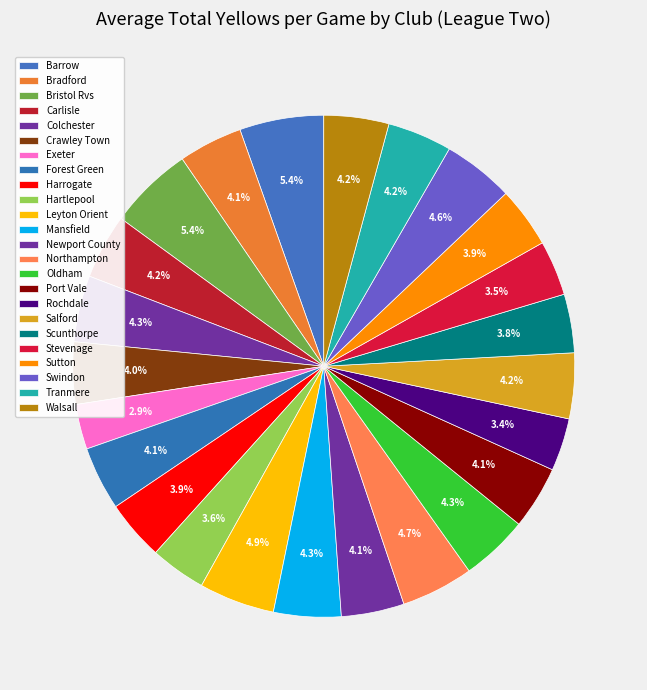

What portion of the pie excludes Leyton Orient?

95.1%